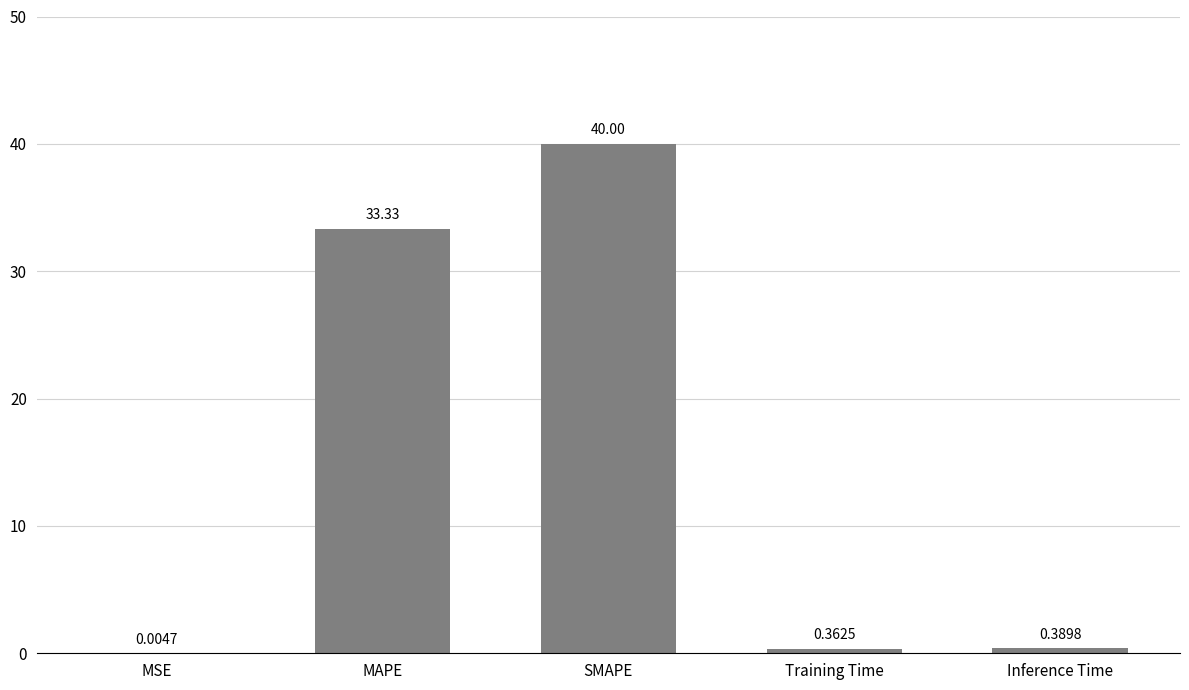

What is the average value?

14.8